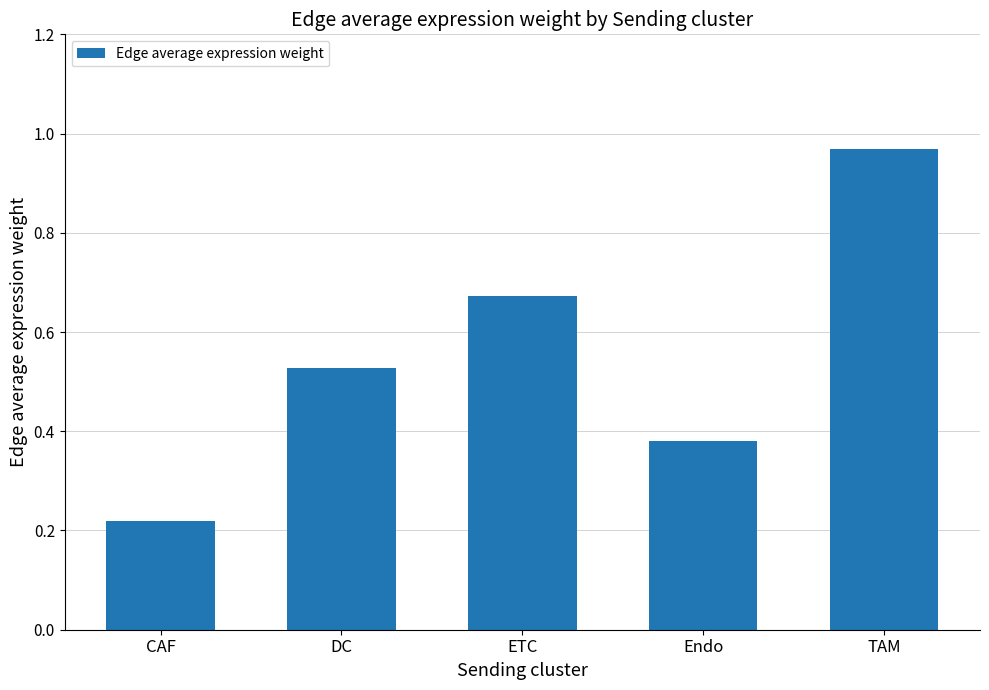

Rank the categories by value from lowest to highest.

CAF, Endo, DC, ETC, TAM